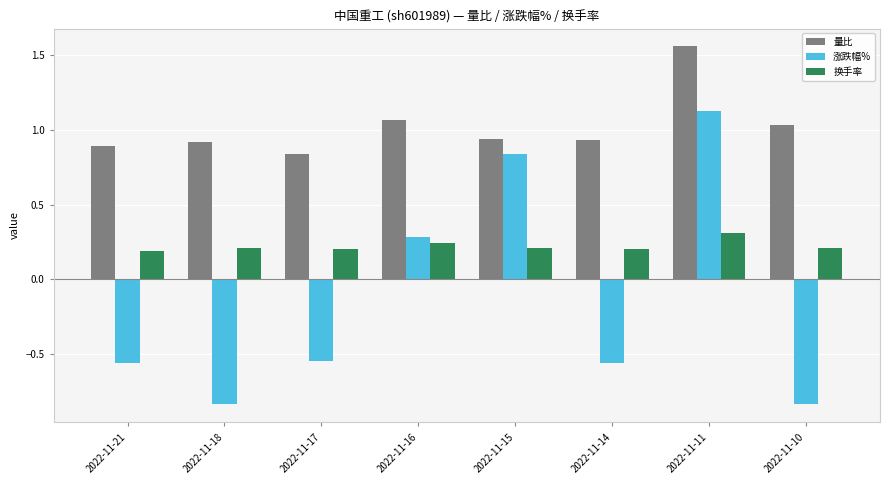

Which category has the lowest value in the 量比 series?

2022-11-17